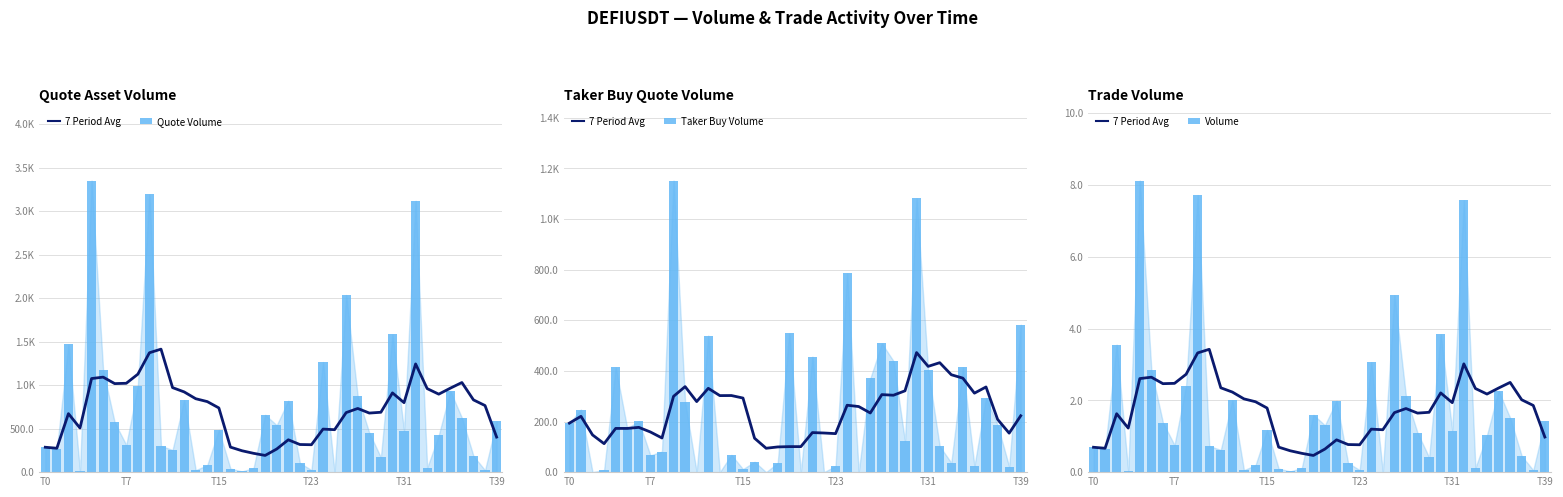

How many distinct data groups are displayed?

4